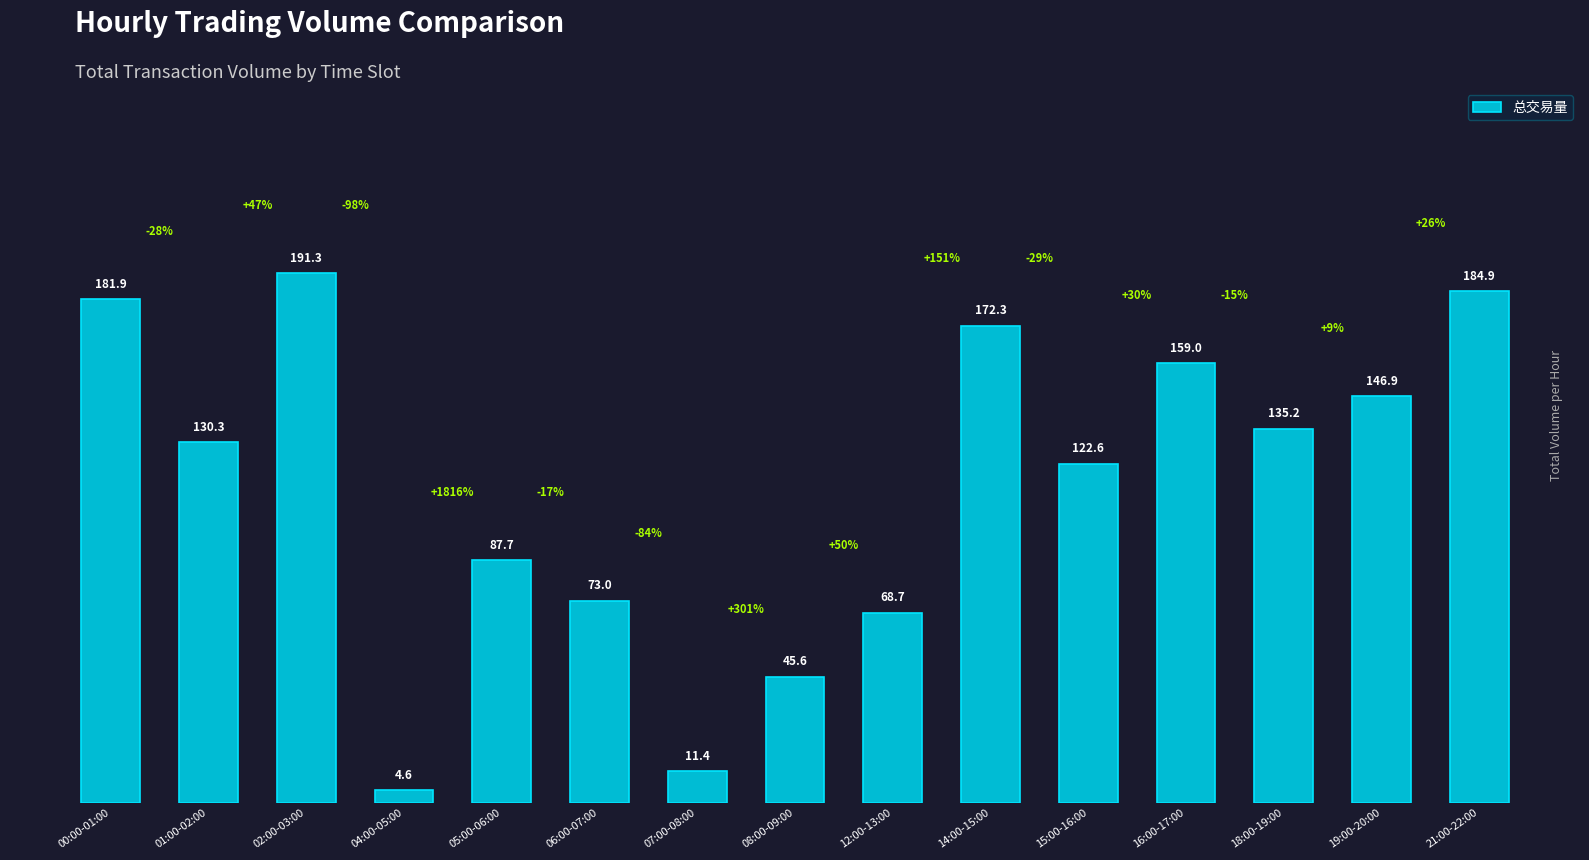

List the labels in order of value, smallest first.

04:00-05:00, 07:00-08:00, 08:00-09:00, 12:00-13:00, 06:00-07:00, 05:00-06:00, 15:00-16:00, 01:00-02:00, 18:00-19:00, 19:00-20:00, 16:00-17:00, 14:00-15:00, 00:00-01:00, 21:00-22:00, 02:00-03:00